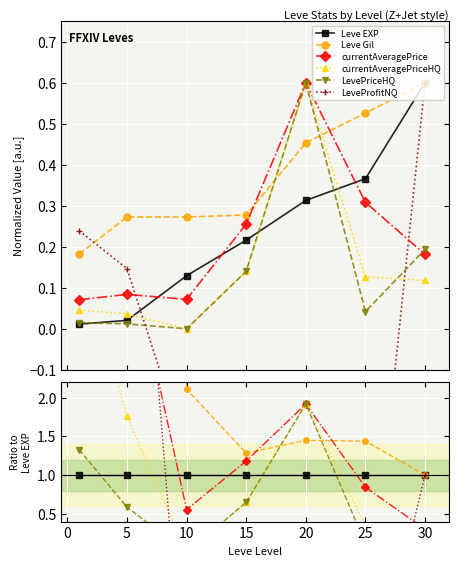

At which category does the chart reach its minimum across all series?

20